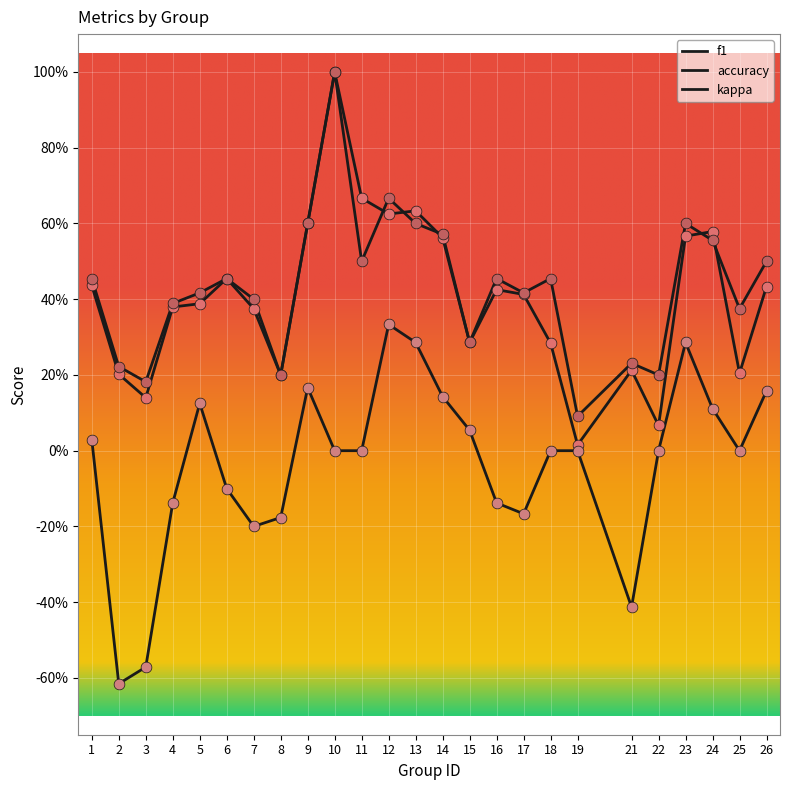

Is this an area chart (filled region under the line)?

No